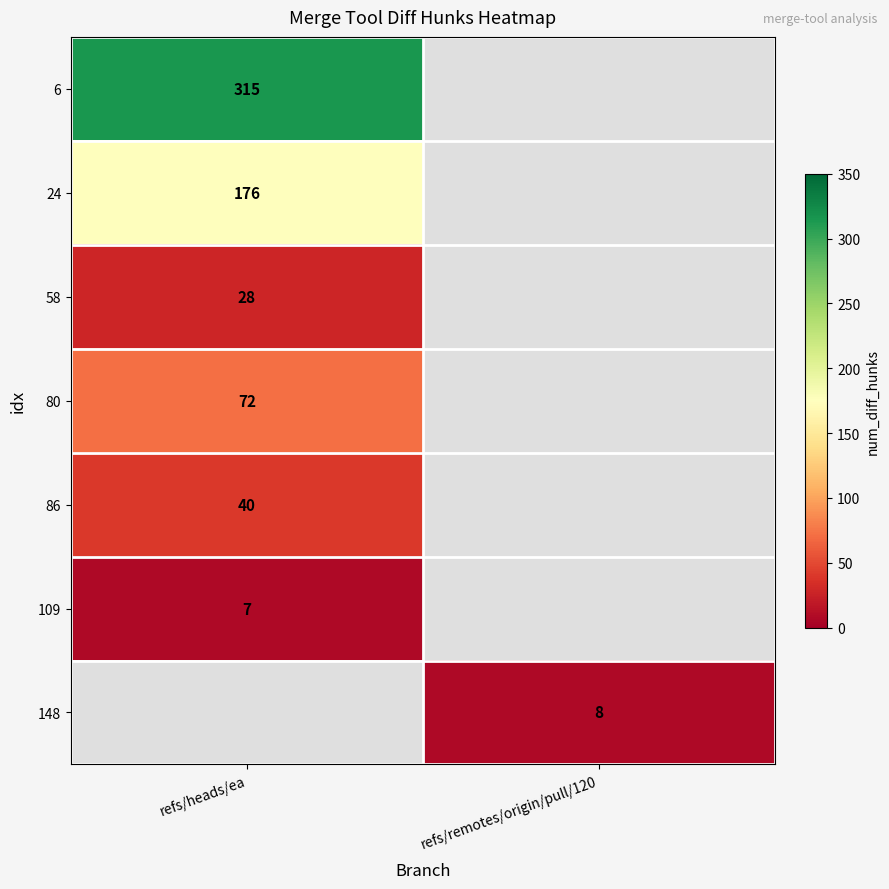

The value of 58 at refs/heads/ea is 28. True or false?

True